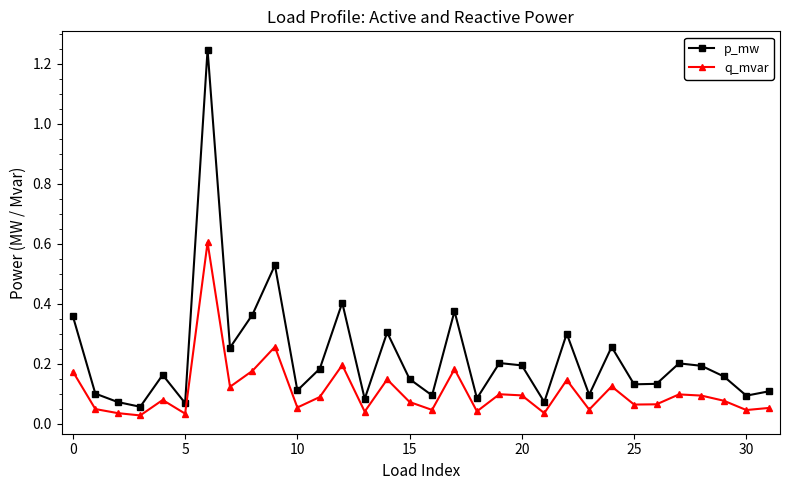

List the series in order of their overall mean, lowest first.

q_mvar, p_mw